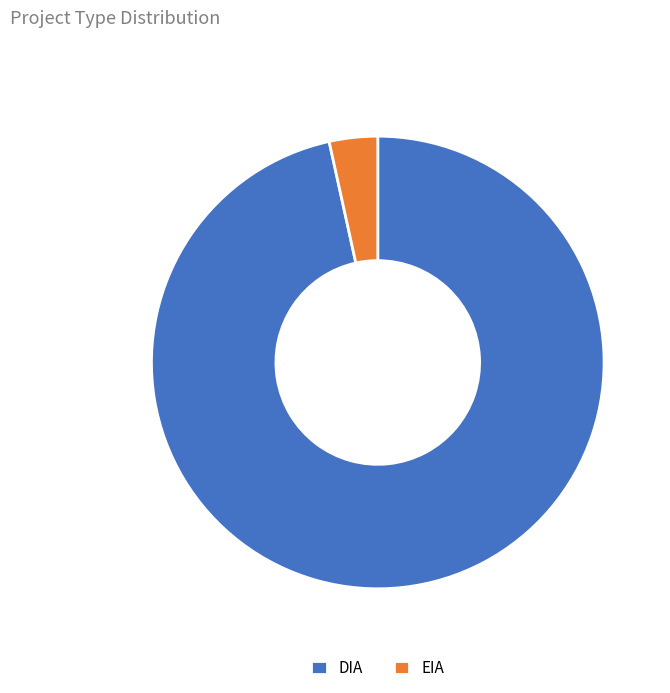

Which category accounts for the majority?

DIA